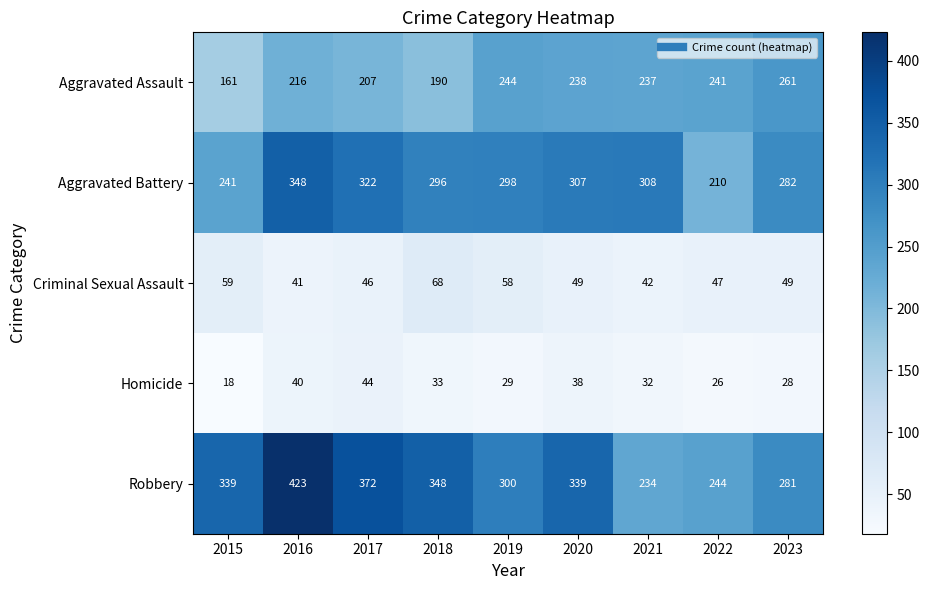

At which category is the sum across all series the highest?

2016